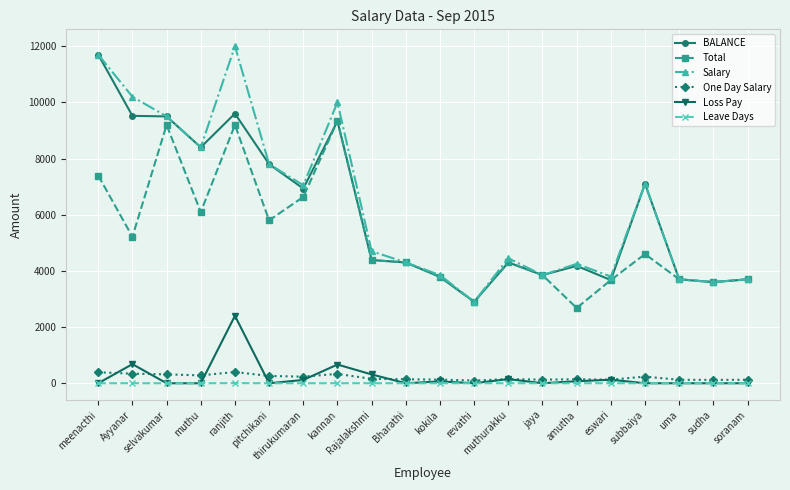

The Leave Days series shows 2.0 at Ayyanar. True or false?

True